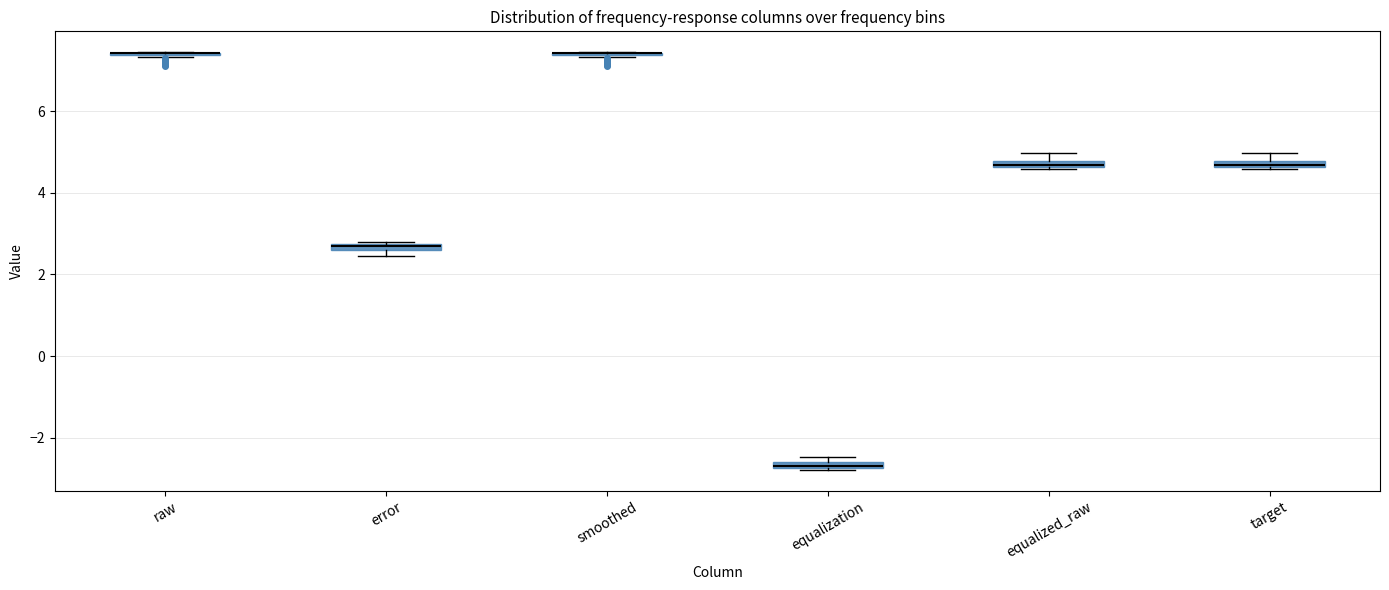

Where is the lower edge of the box for error on the y-axis? The values are not printed on the chart, so give them approximately, as read against the axis.

2.6